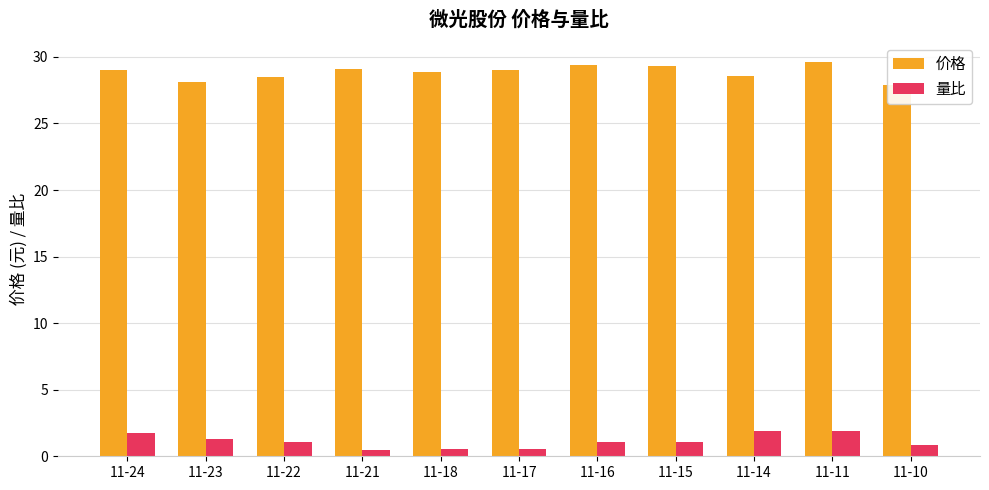

Rank the series at 11-18 from lowest to highest value.

量比, 价格